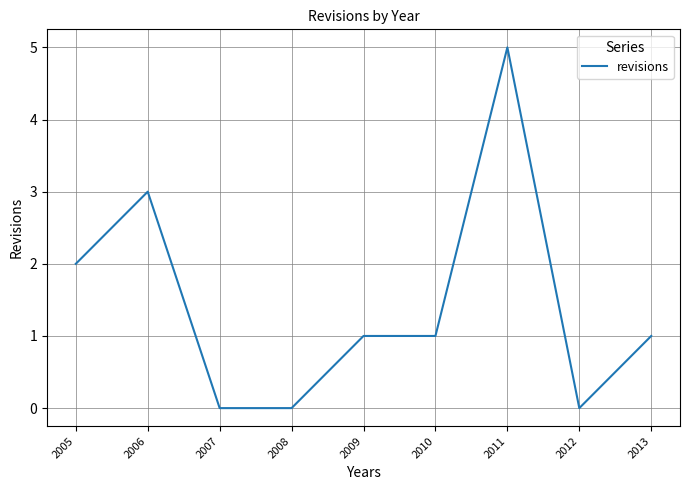

The value at 2006 is 3. True or false?

True